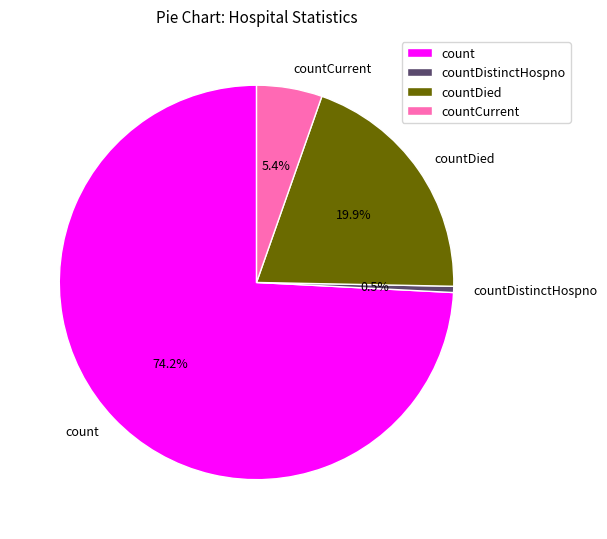

Which category has the biggest portion of the pie?

count